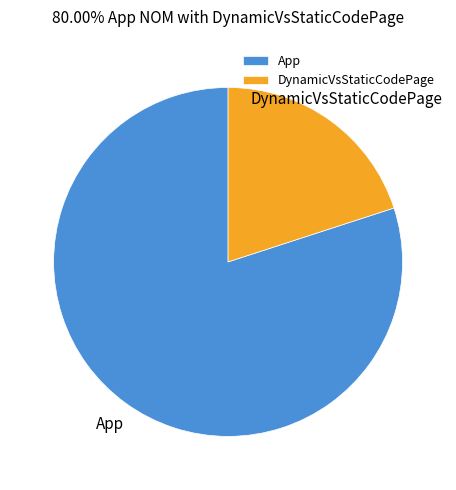

How many slices are in this pie chart?

2